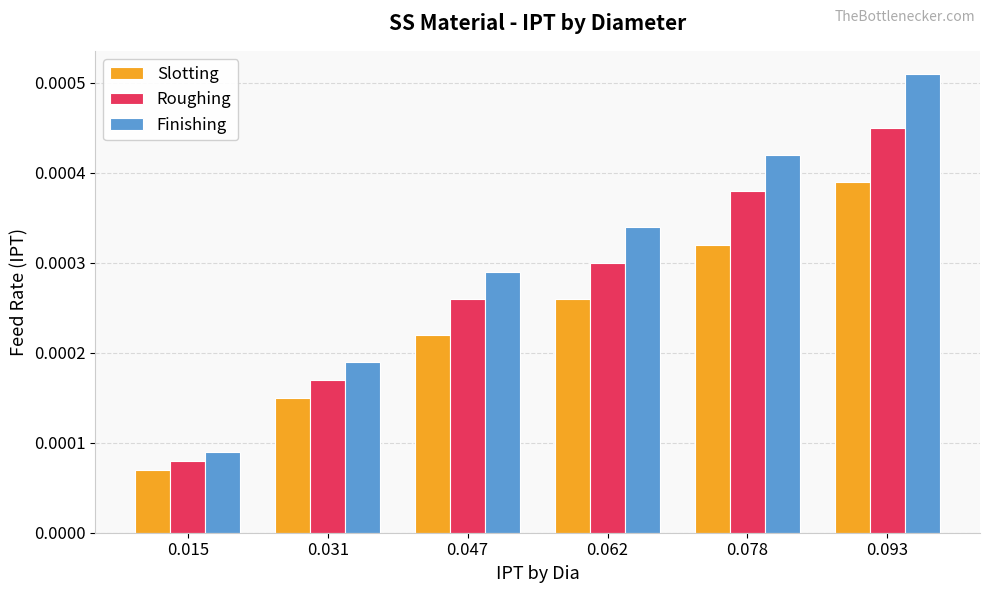

How many distinct data groups are displayed?

3